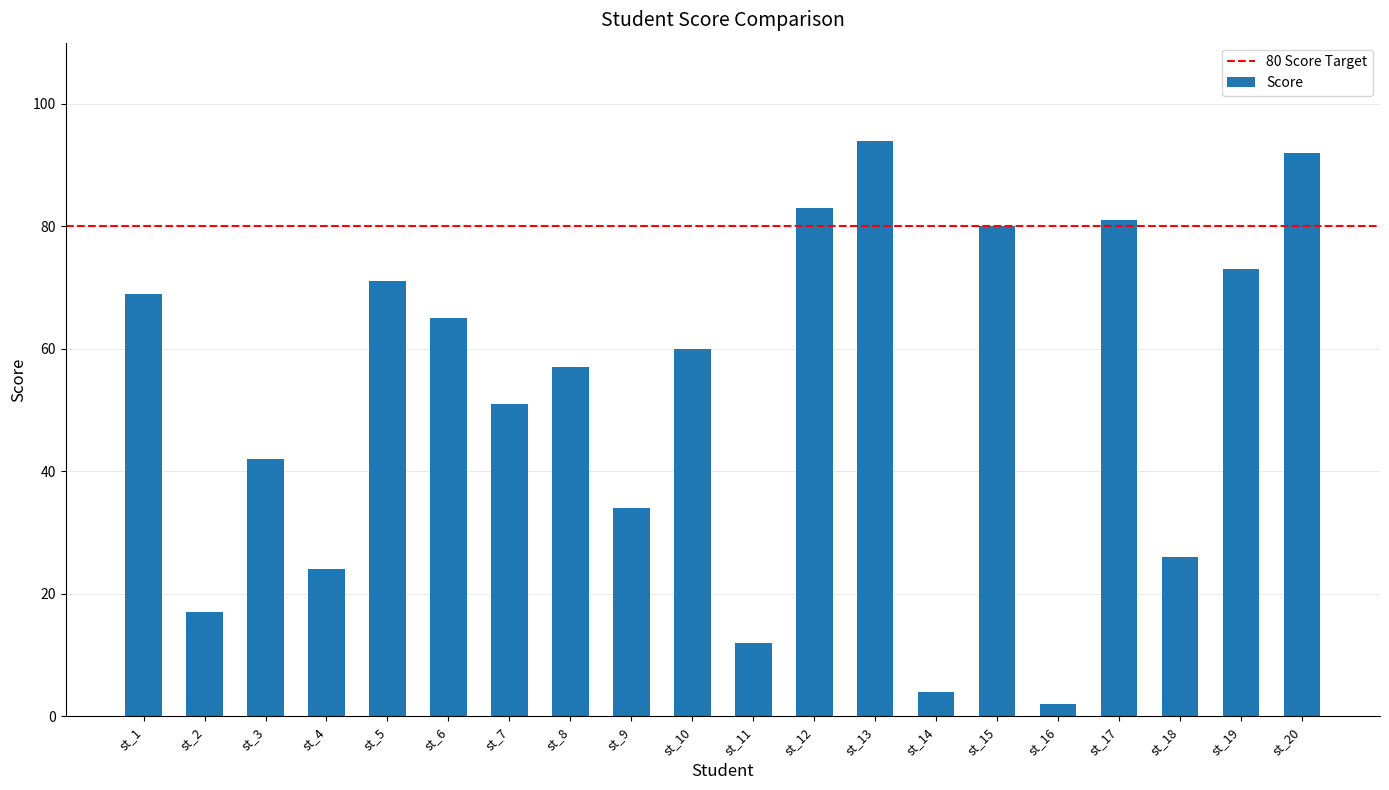

What is the maximum value shown in the chart?

94